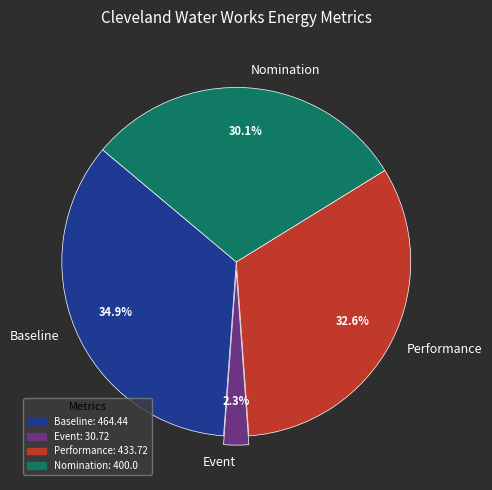

Between Nomination and Event, which is larger?

Nomination